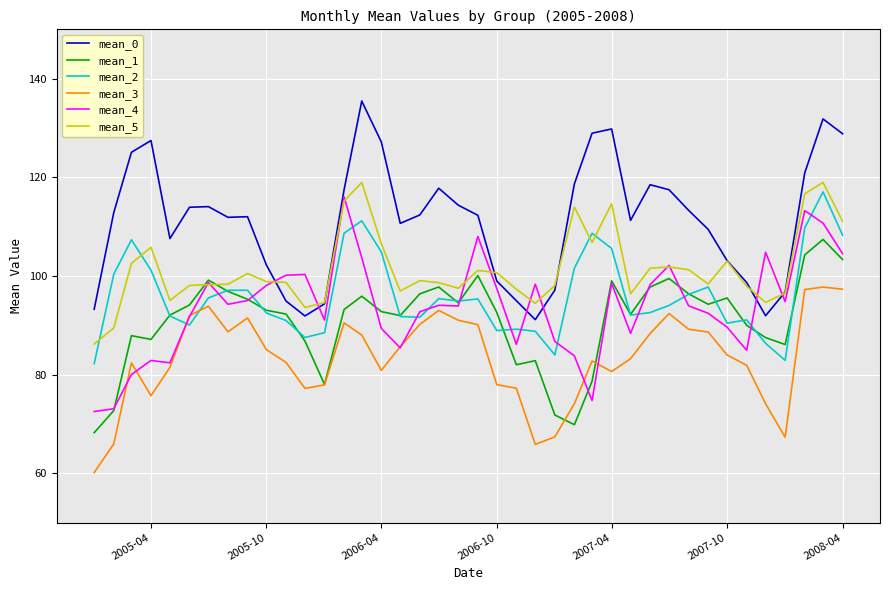

What are all the series names shown in the legend?

mean_0, mean_1, mean_2, mean_3, mean_4, mean_5